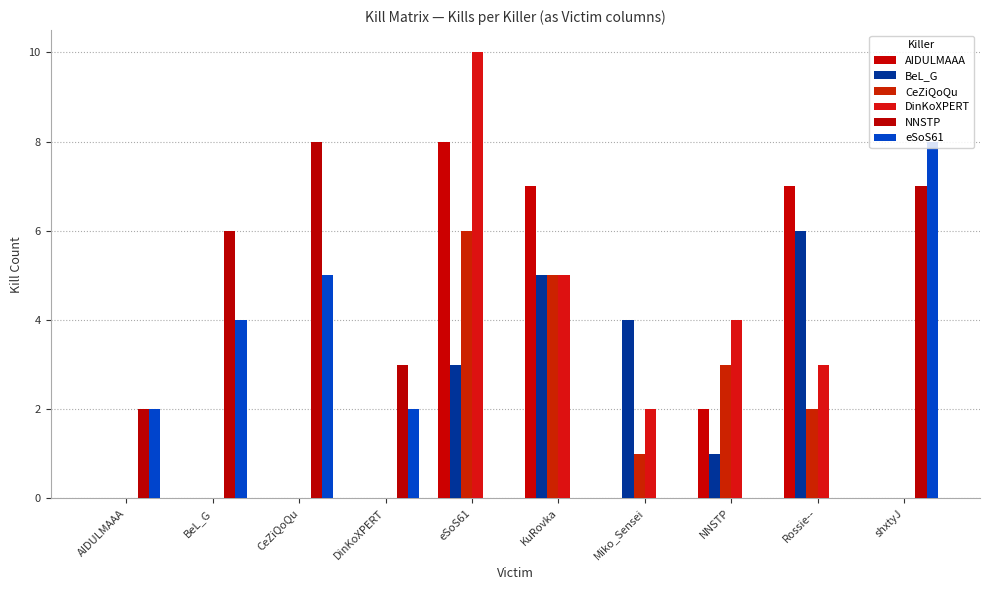

At which label does CeZiQoQu first exceed 1?

eSoS61